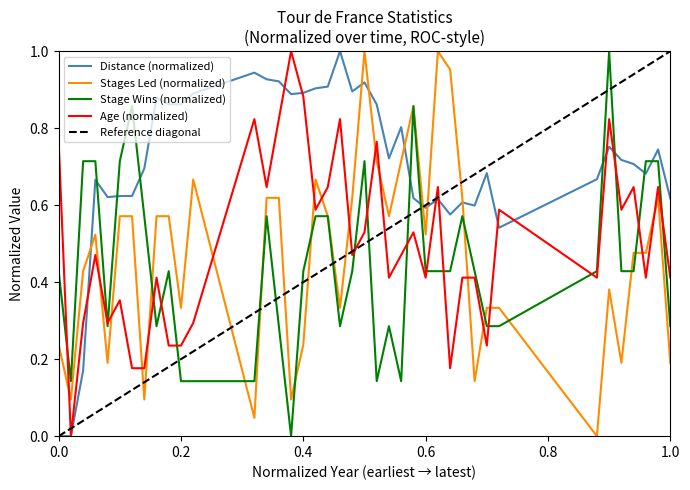

What is the difference between the second highest and minimum values in the stages_led series?

1.0